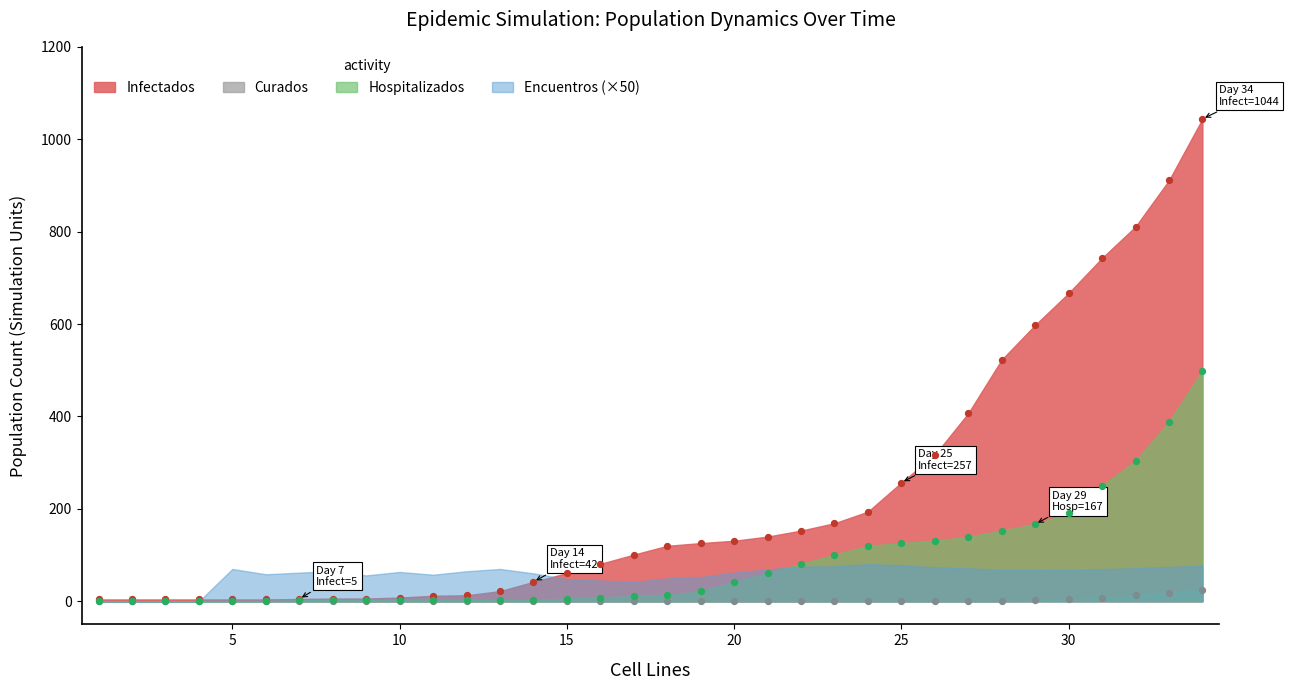

Which series contains the lowest Y value?

Curados